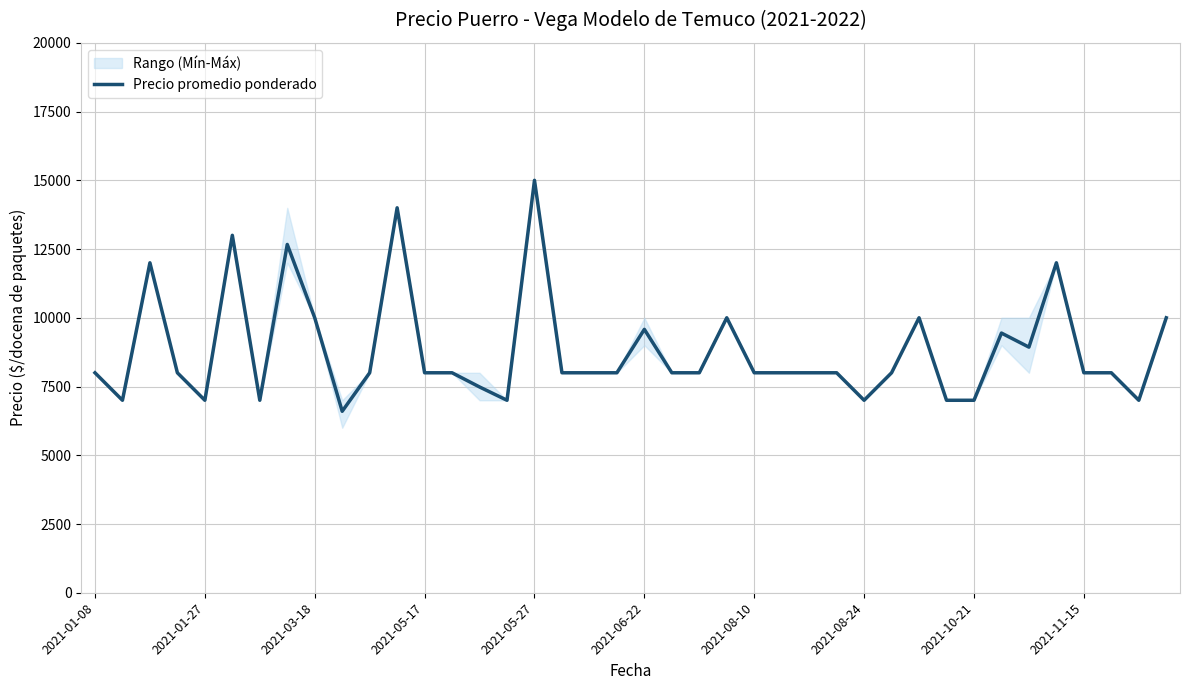

What is the maximum value for Precio promedio ponderado?

15000